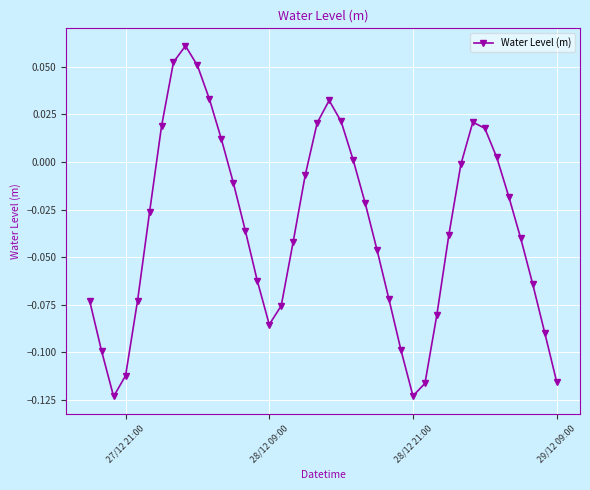

True or false: there are more than 1 points higher than both neighbors.

True